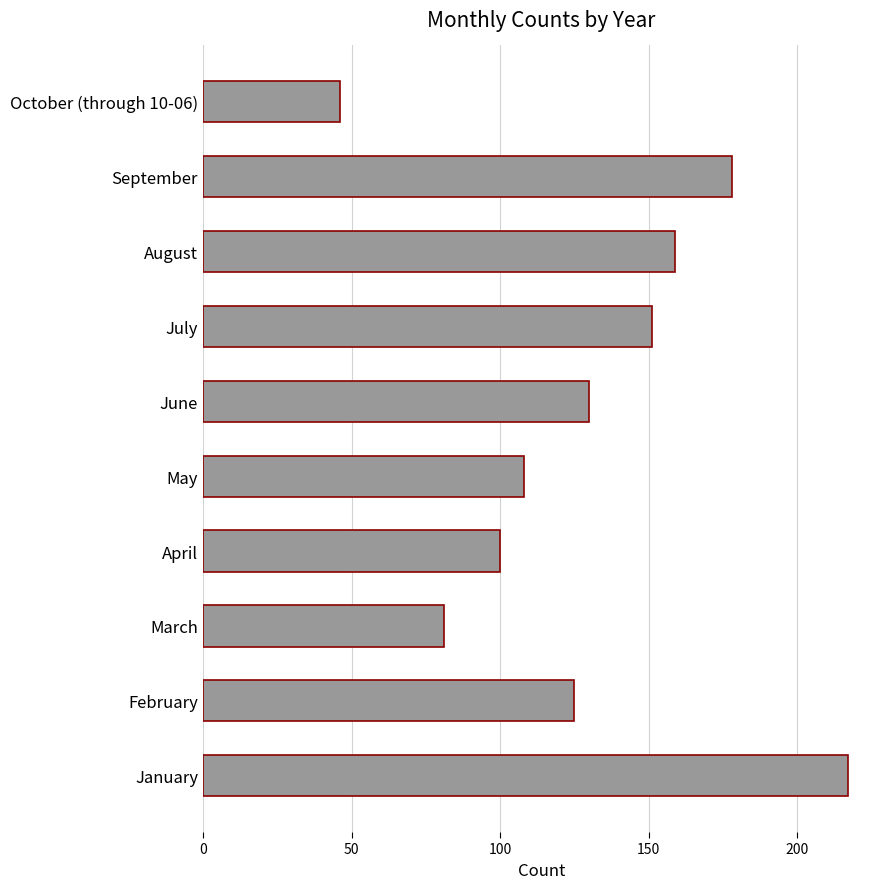

Reading bottom to top, list all the values displayed in this chart.

January=217	February=125	March=81	April=100	May=108	June=130	July=151	August=159	September=178	October (through 10-06)=46